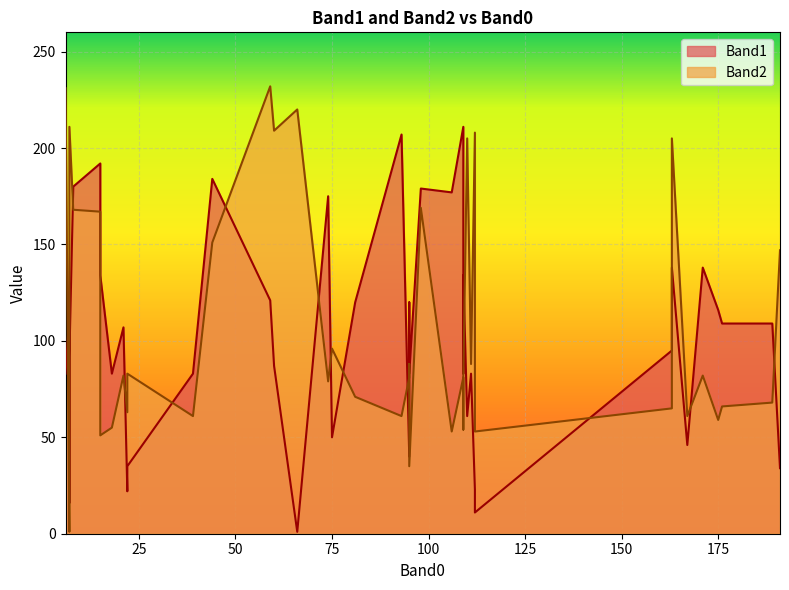

Rank the series by their average value, from lowest to highest.

Band1, Band2